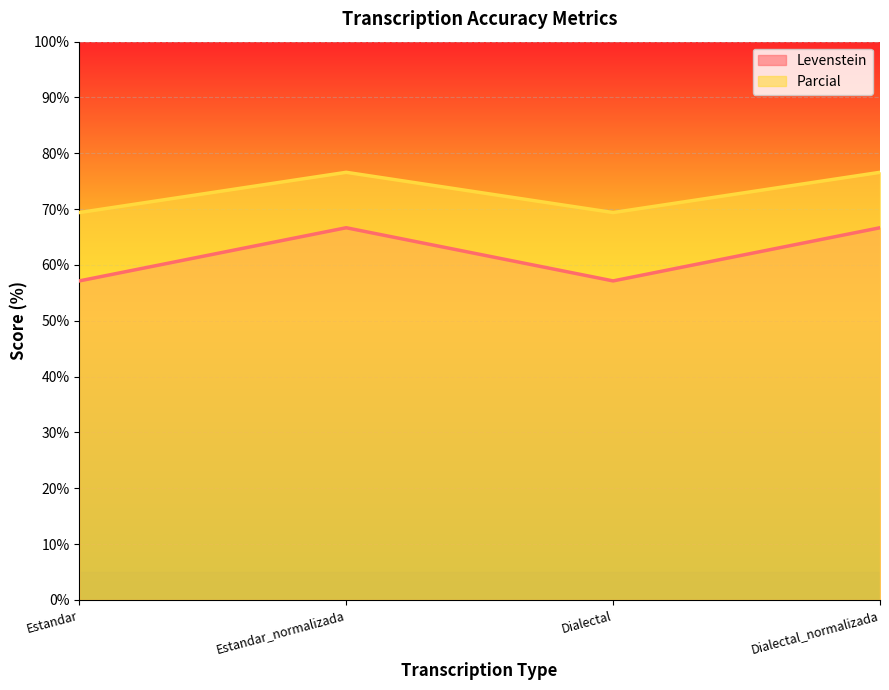

Which category has the highest value in the Parcial series?

Estandar_normalizada